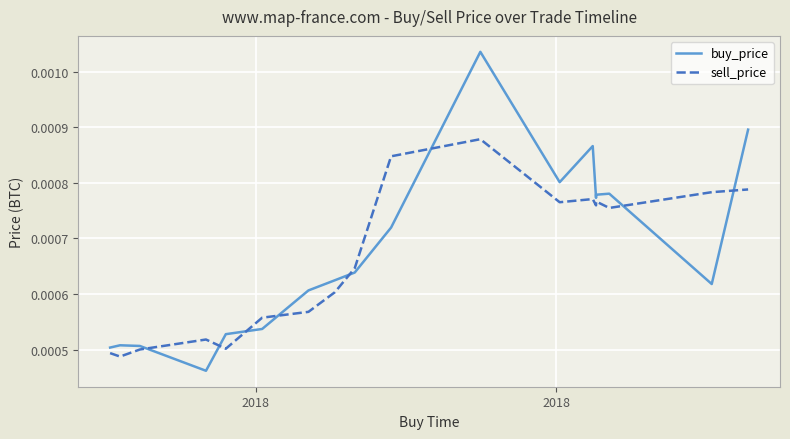

Count the sell_price values in the range 0 to 1.

18